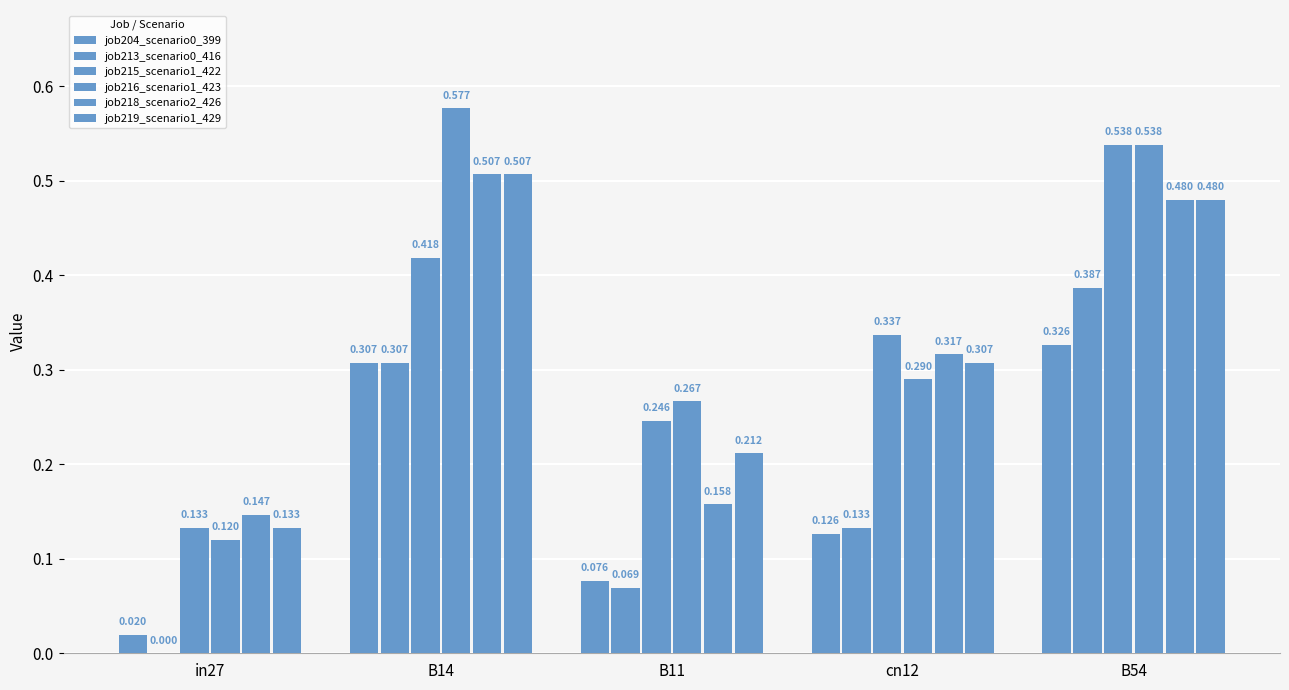

Which series has the largest total across all categories?

job216_scenario1_423